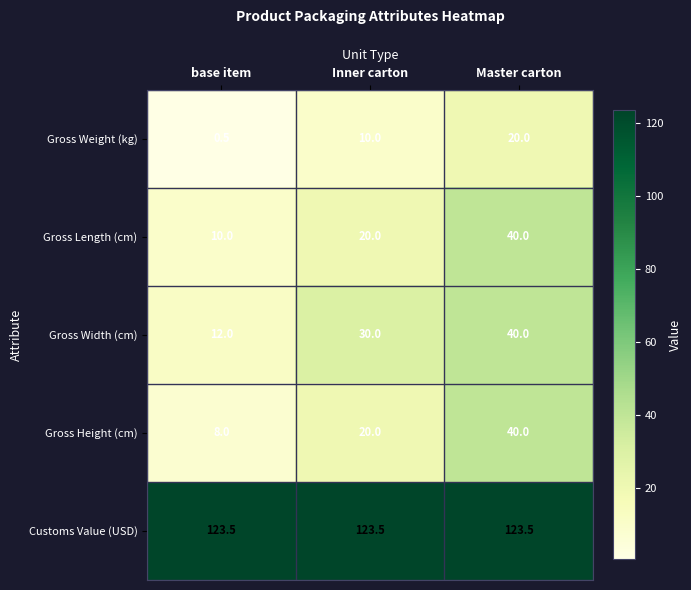

Reading left to right, list all the values displayed in this chart.

Gross Weight (kg): 0.5	10.0	20.0
Gross Length (cm): 10.0	20.0	40.0
Gross Width (cm): 12.0	30.0	40.0
Gross Height (cm): 8.0	20.0	40.0
Customs Value (USD): 123.5	123.5	123.5